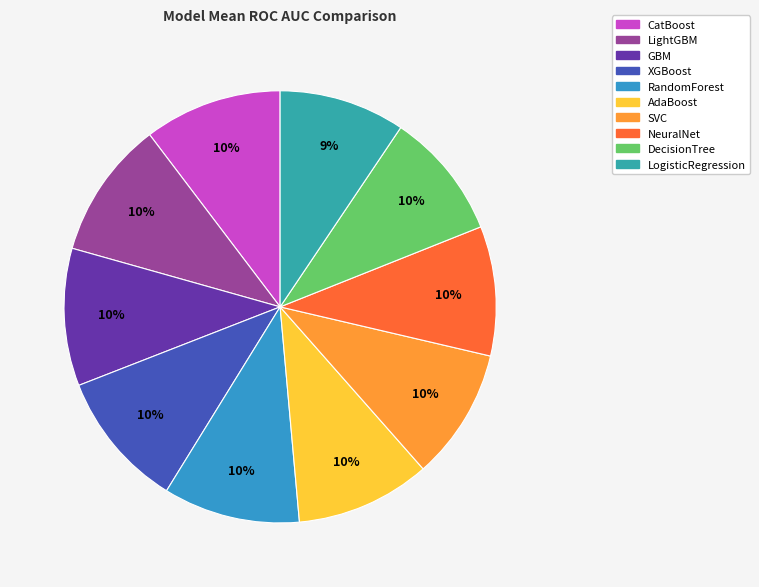

To the nearest percent, what is the average slice percentage?

10%